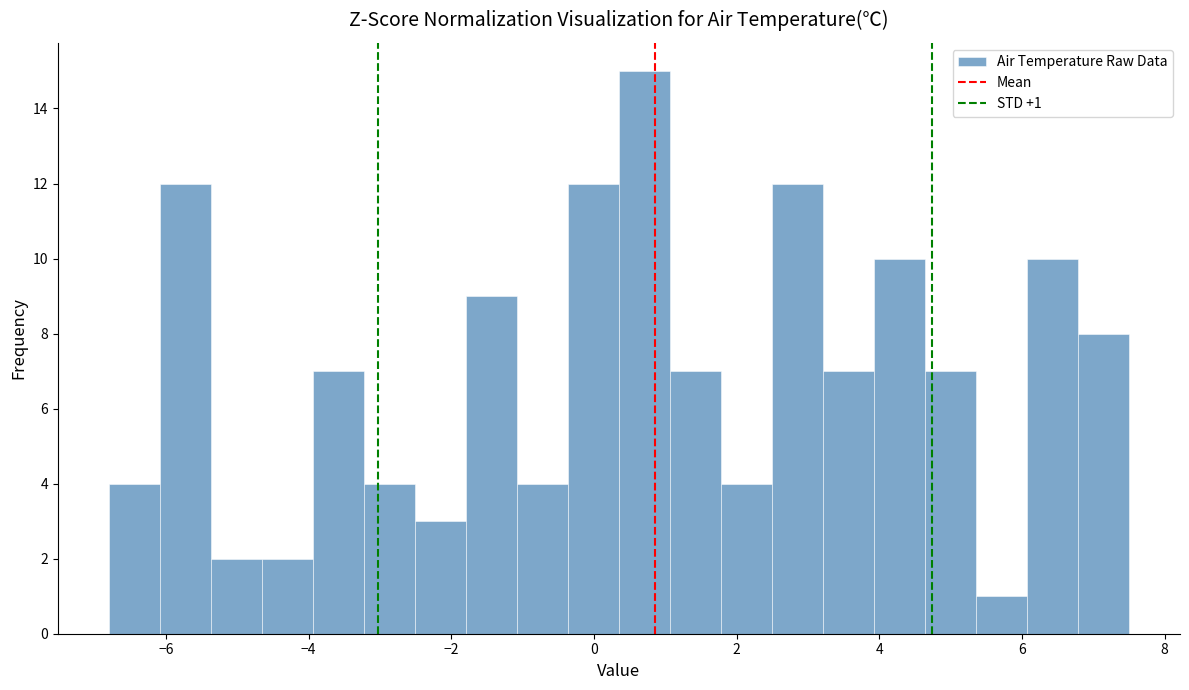

Around what value on the x-axis is the tallest bar? Give the approximate position of its centre, as read against the axis.

0.8